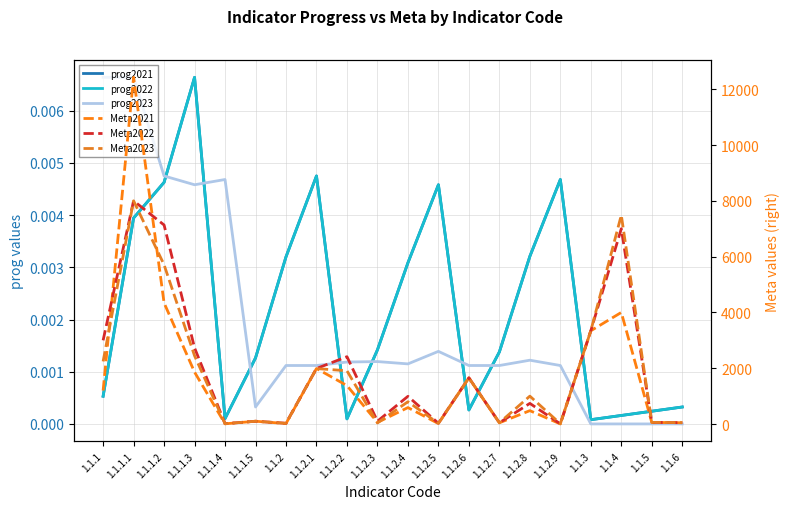

What is the total value across all series at 1.1.2.4?

2383.0